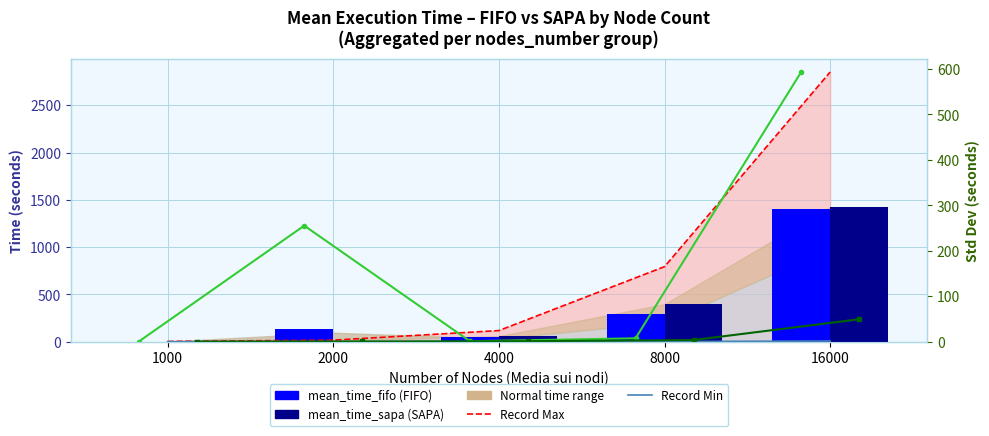

What is the difference between the highest and lowest values at 8000?

791.8